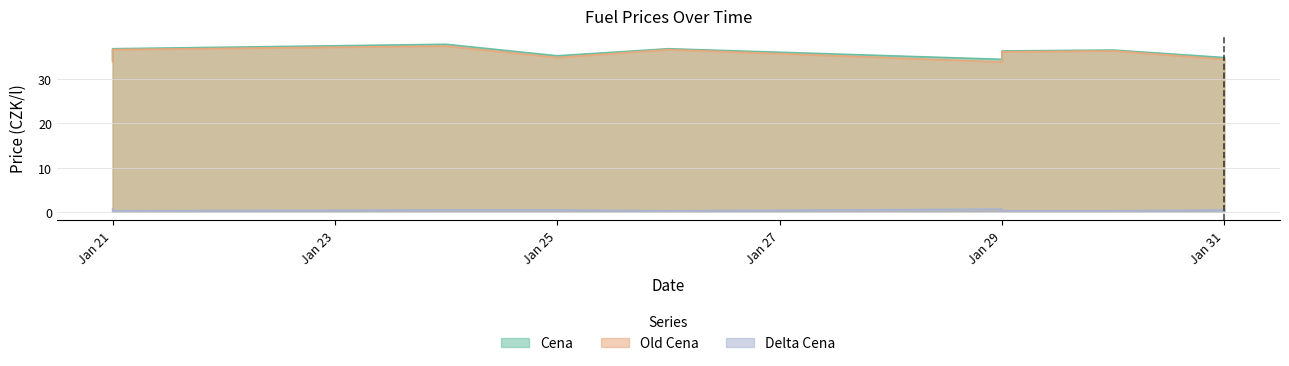

At which category does Delta Cena reach its first local valley?

2022-01-26